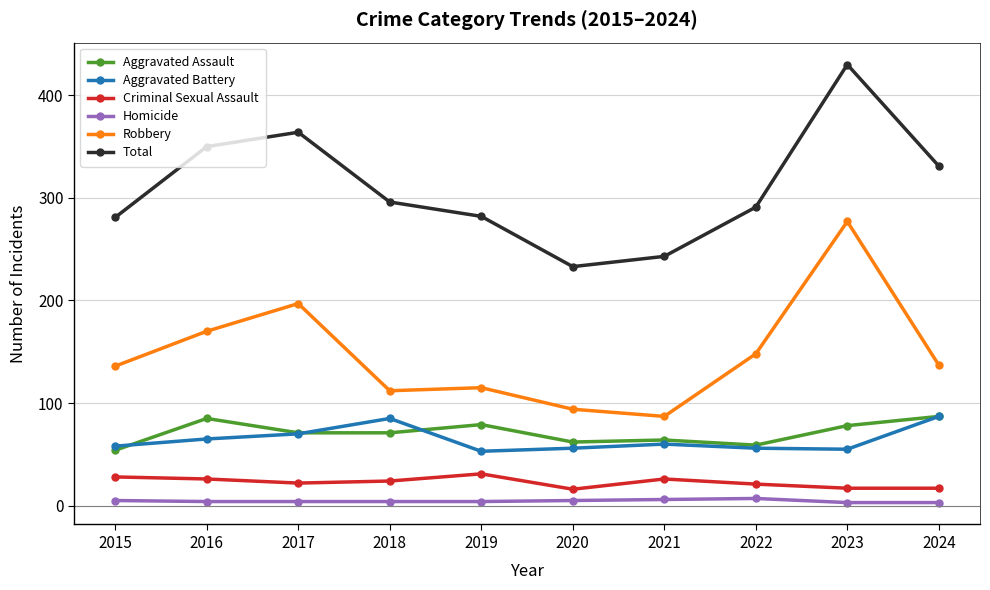

Between 2016 and 2018, which series saw the biggest shift?

Robbery